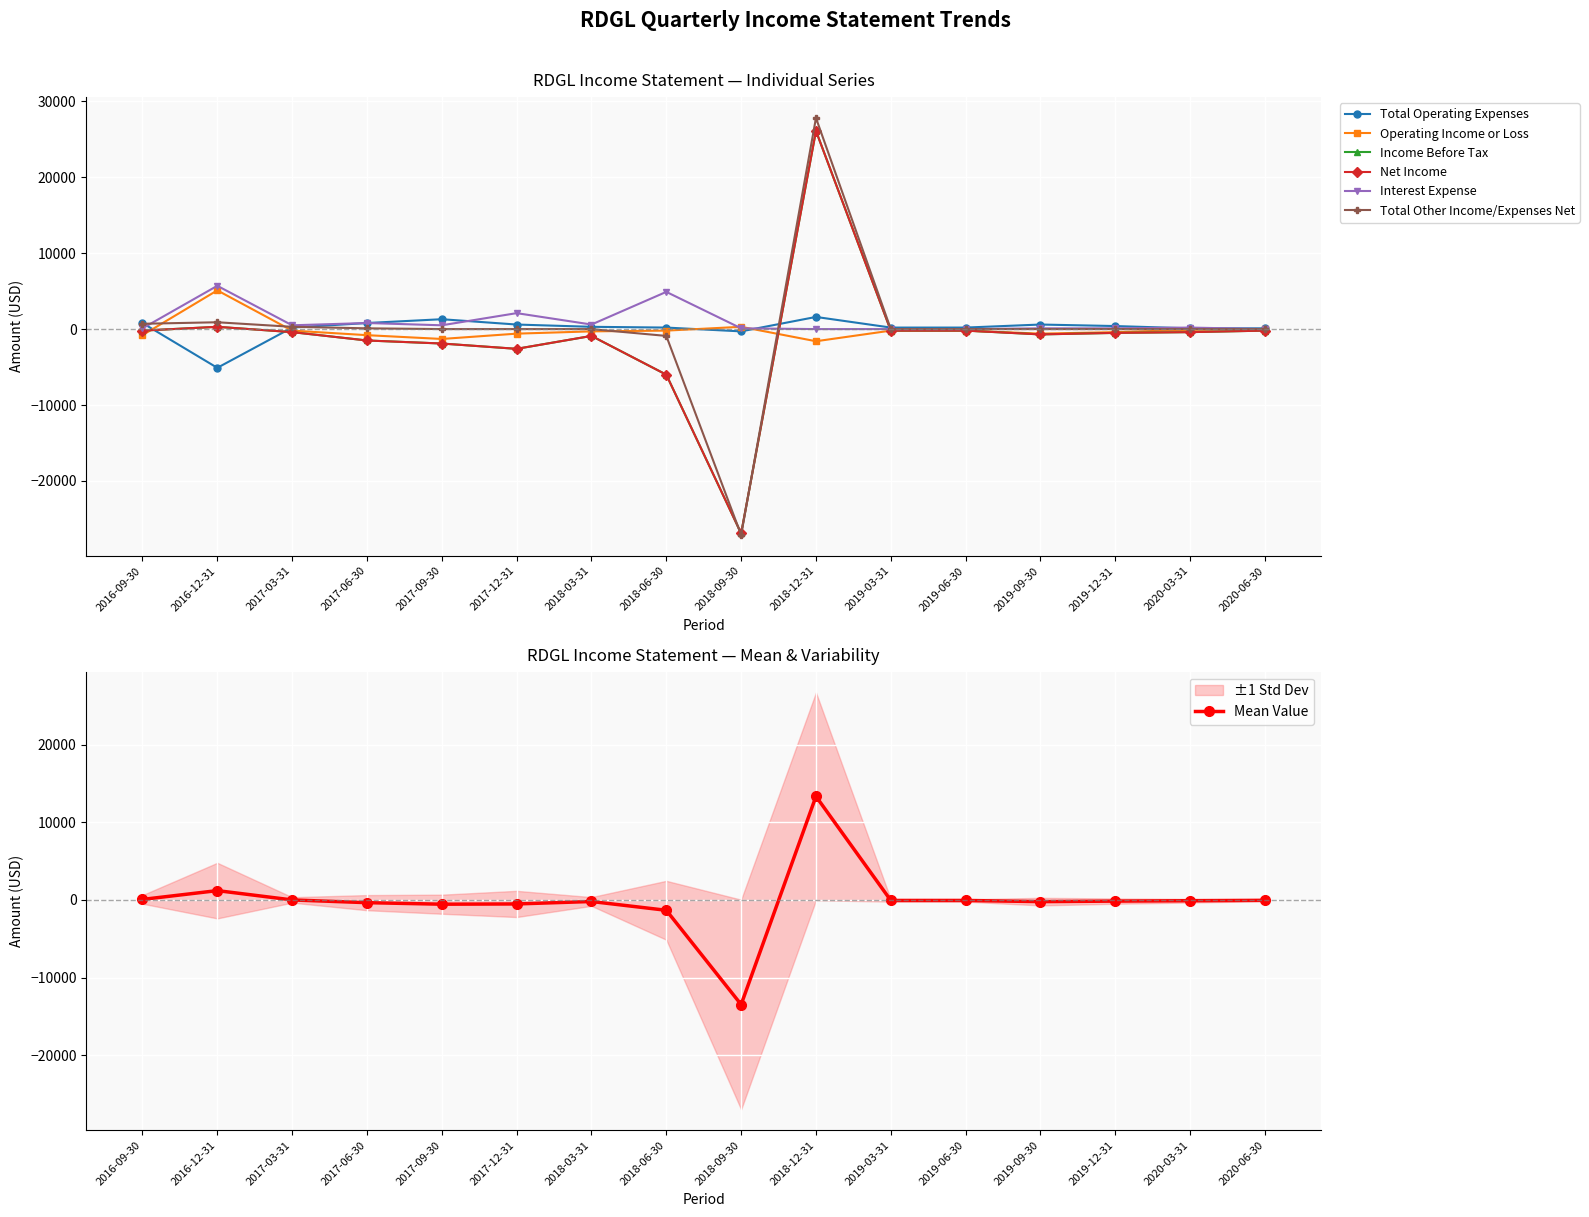

At which label does Interest Expense reach its minimum?

2018-12-31